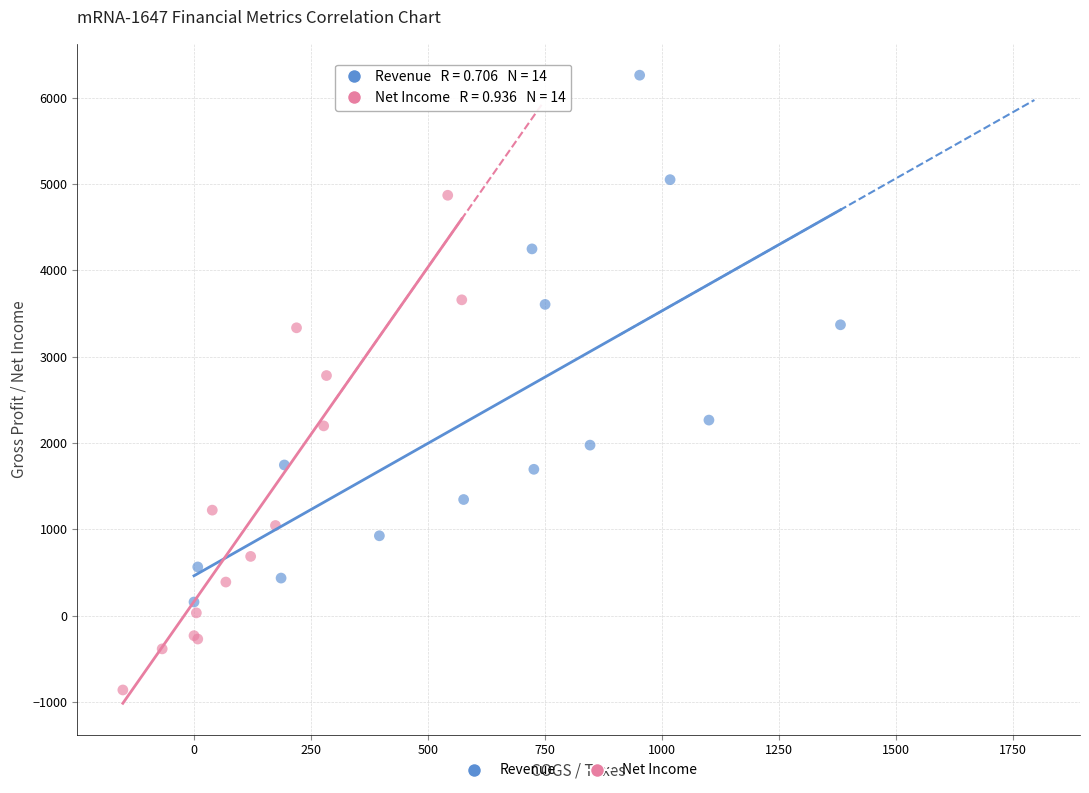

Which series reaches the maximum Y coordinate?

Revenue